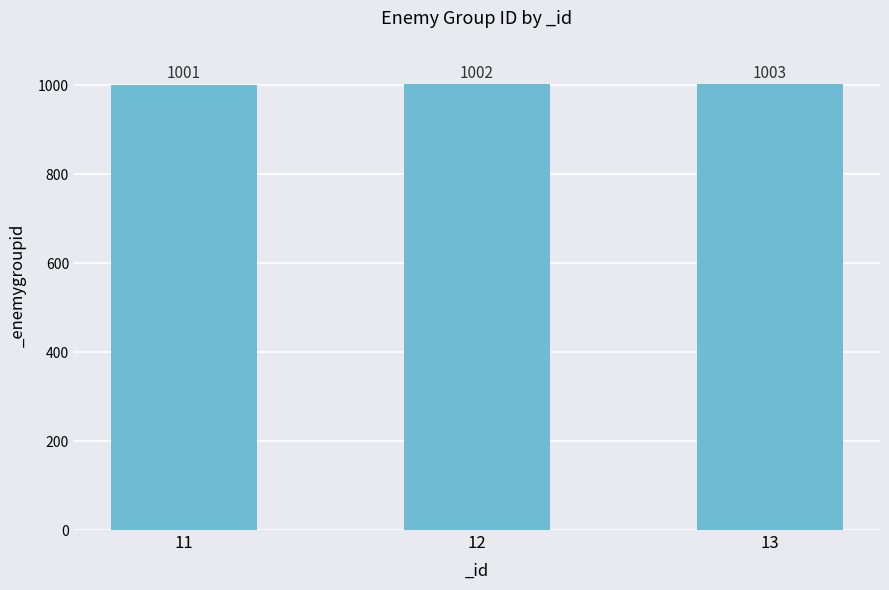

Which label corresponds to the largest value in the chart?

13